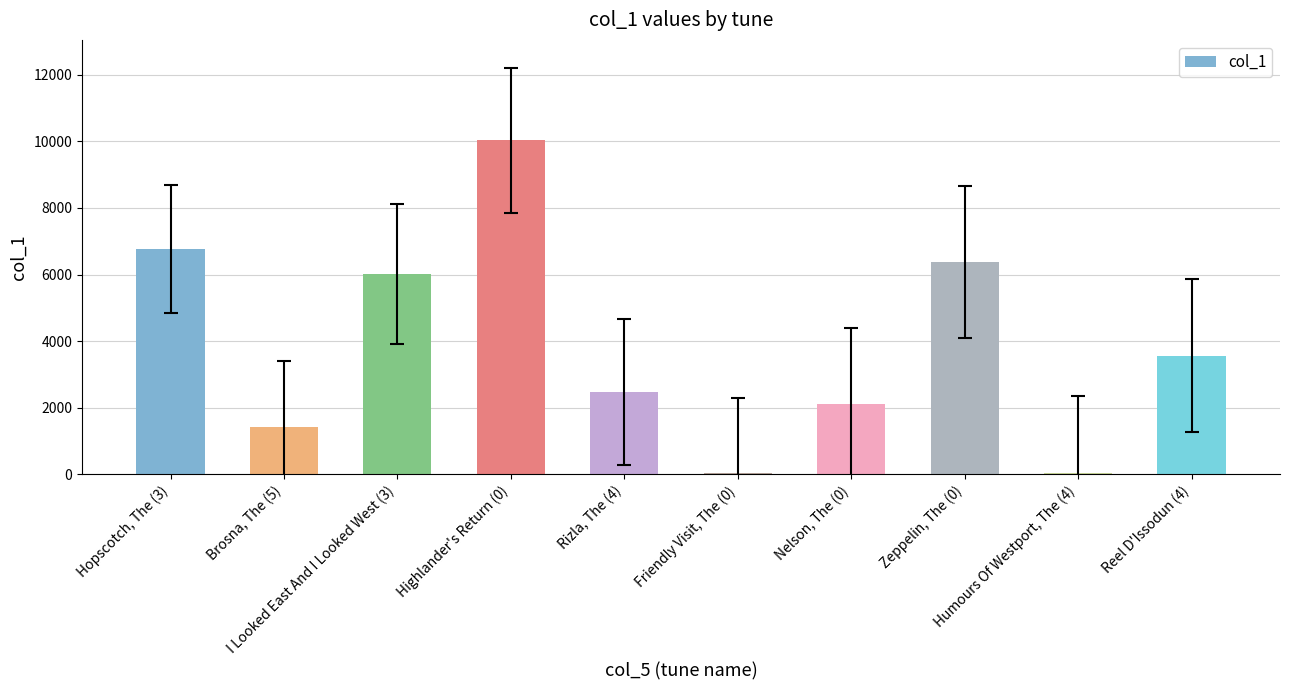

What is the sum of all values?

38849